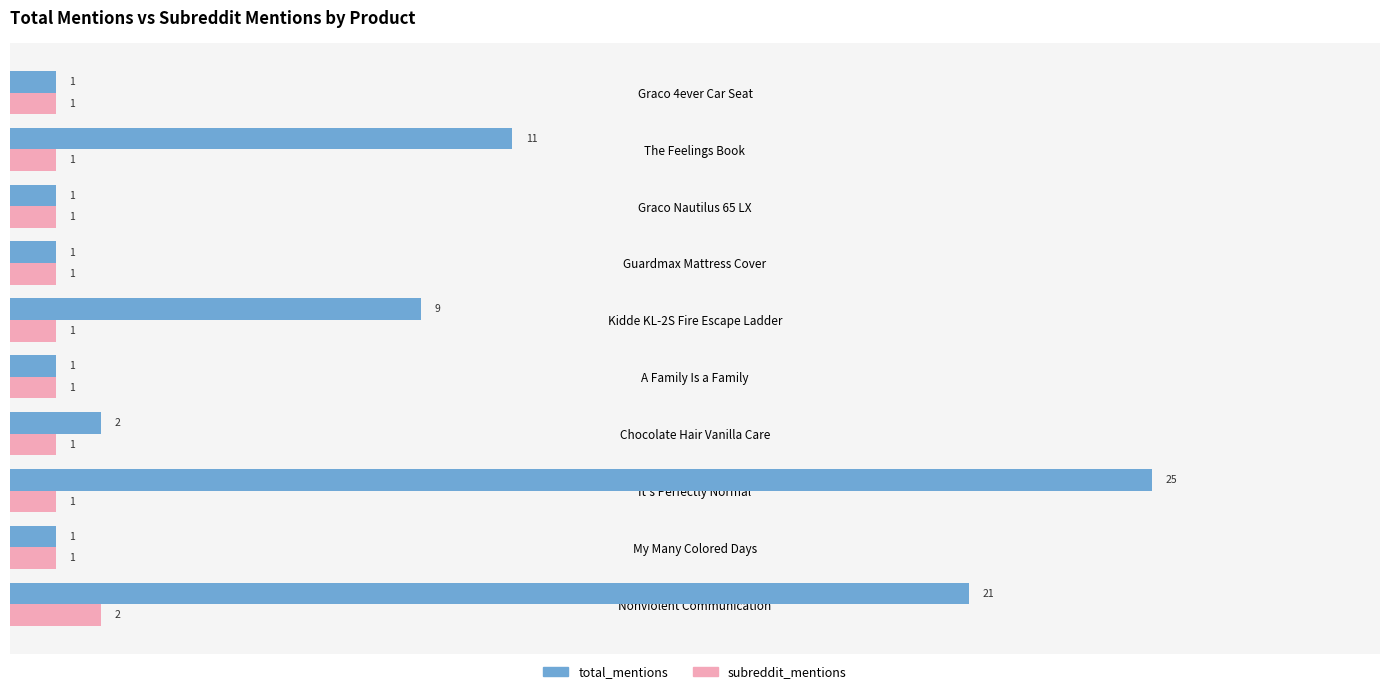

Where is total_mentions nearest to the value 13?

The Feelings Book